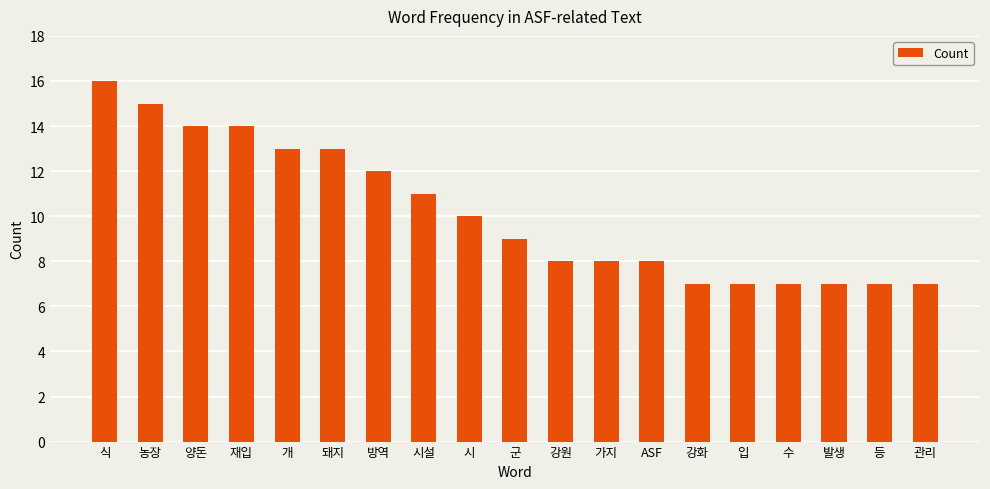

How many data points are less than 9?

9